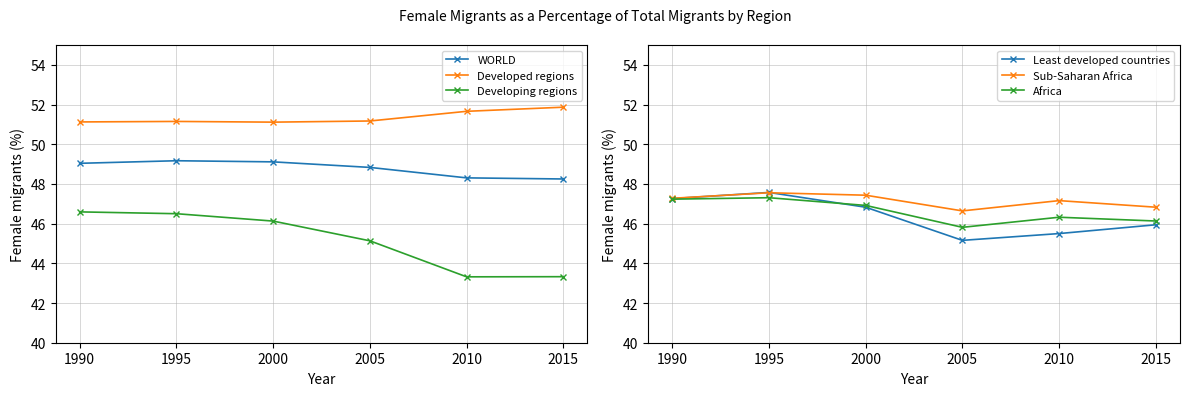

True or false: WORLD has a value of 48.2 at 2015.

True